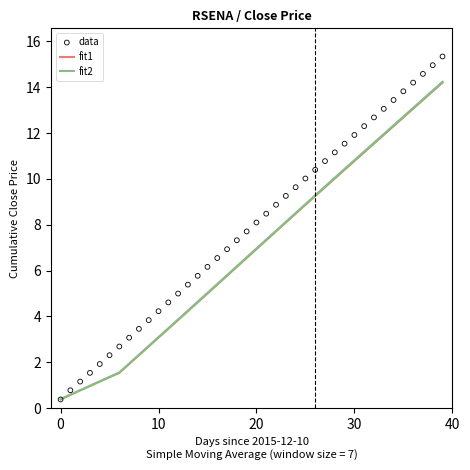

Which series has the largest total across all categories?

data